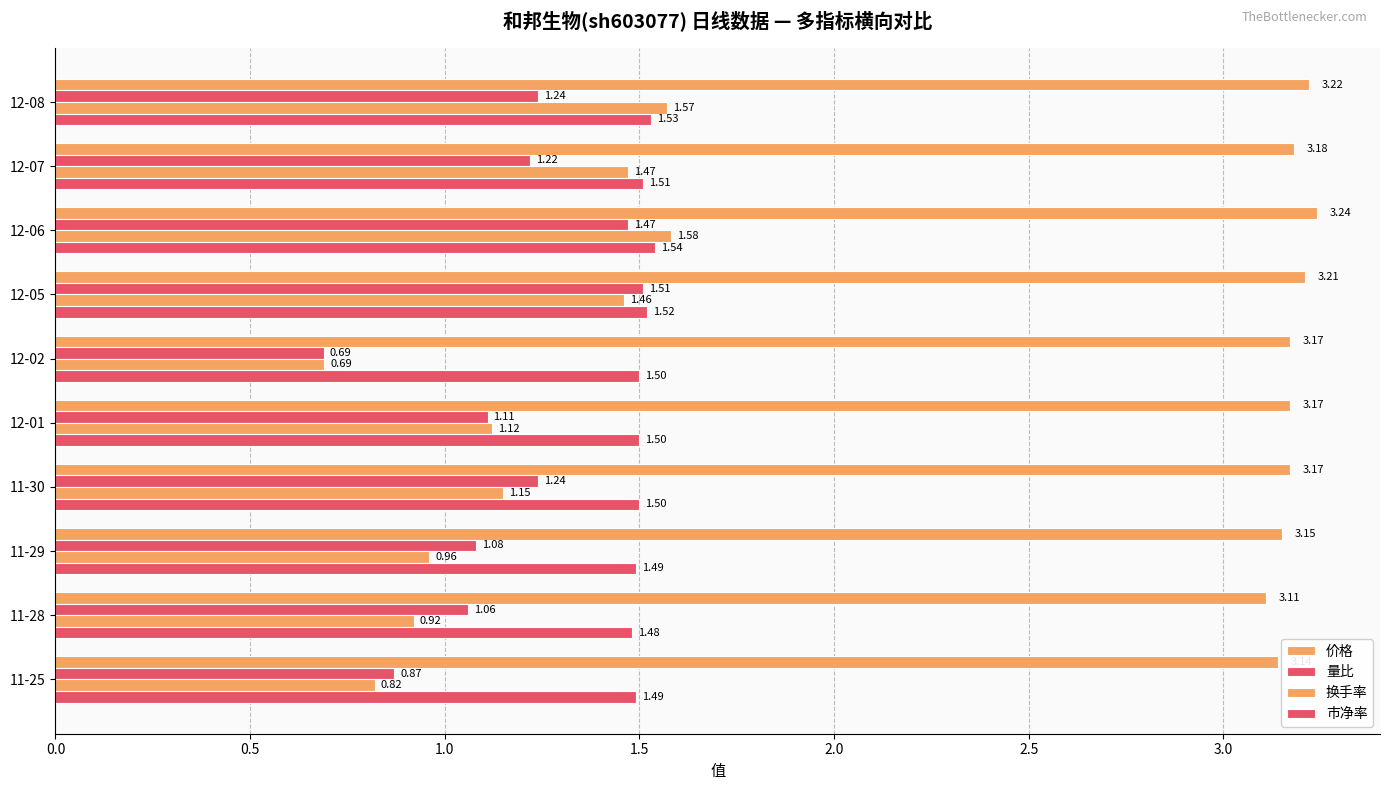

What is the difference between the second highest and minimum values in the 市净率 series?

0.1